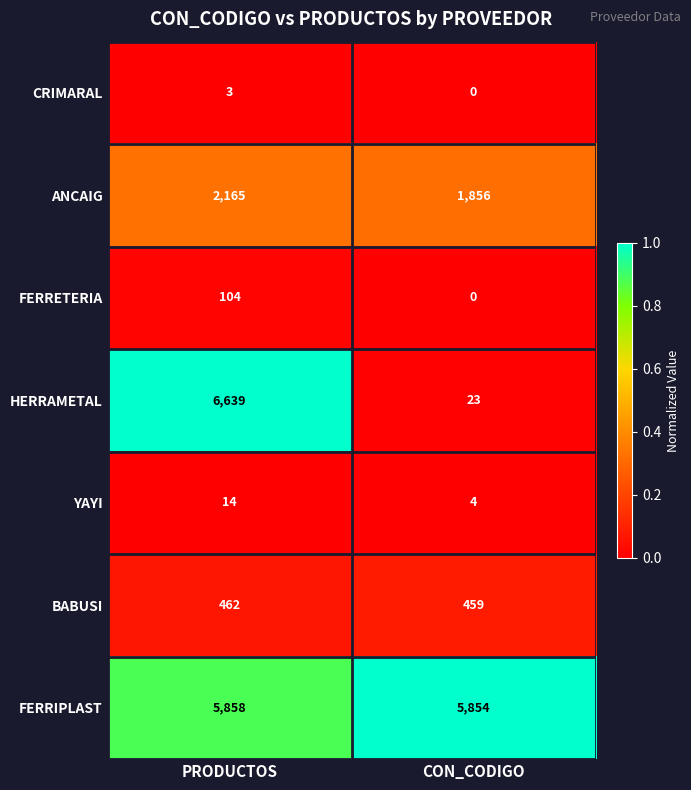

Rank the series by their maximum value, from lowest to highest.

CRIMARAL, YAYI, FERRETERIA, BABUSI, ANCAIG, FERRIPLAST, HERRAMETAL